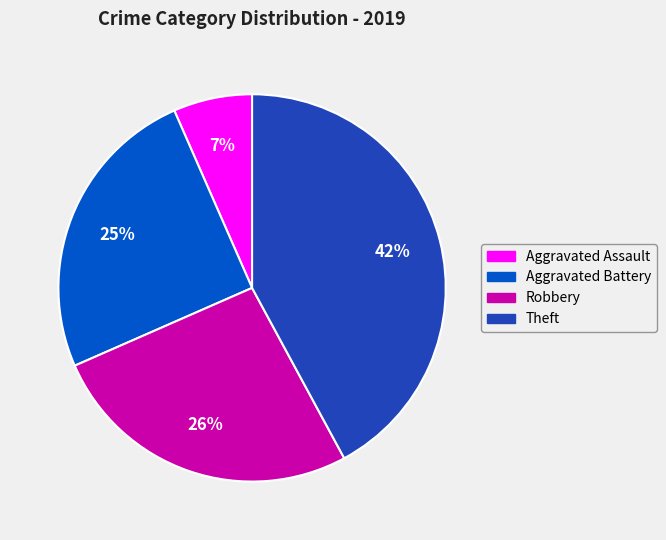

Does Aggravated Battery represent more than half of the total?

No